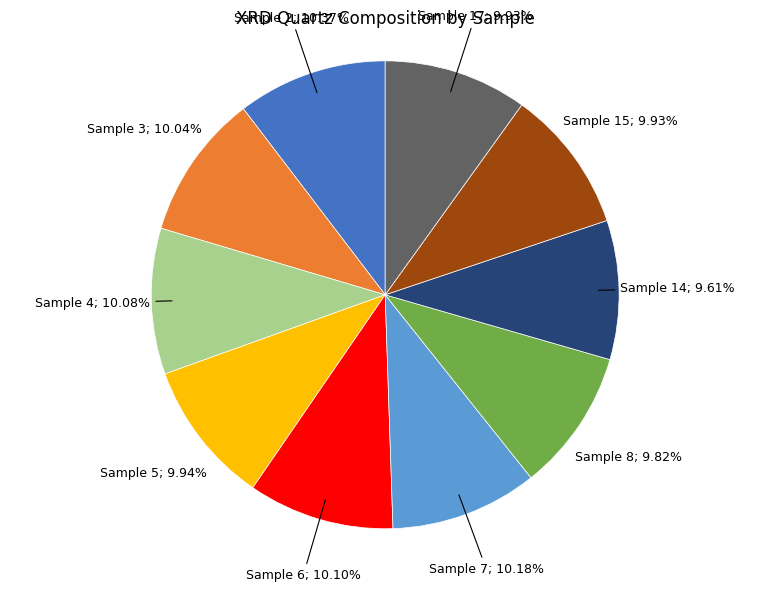

To the nearest percent, what is the difference between the largest and smallest slice percentages?

1%